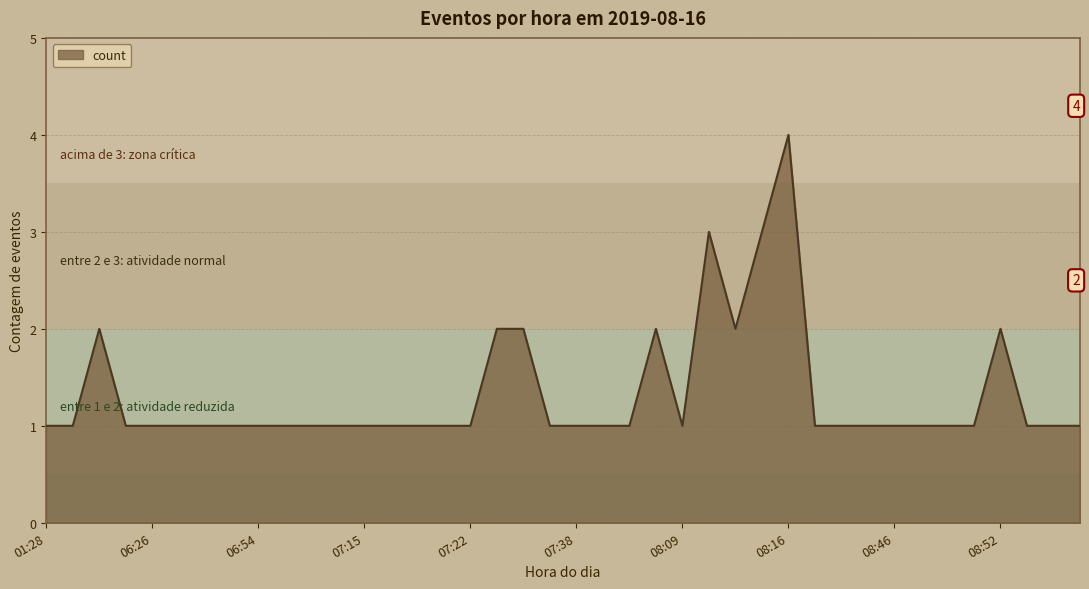

What is the greatest value displayed?

4